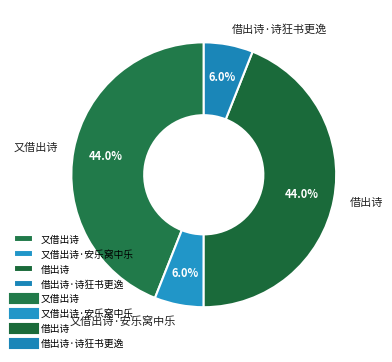

Approximately how many times larger is the value at 借出诗 compared to 又借出诗·安乐窝中乐?

7.3